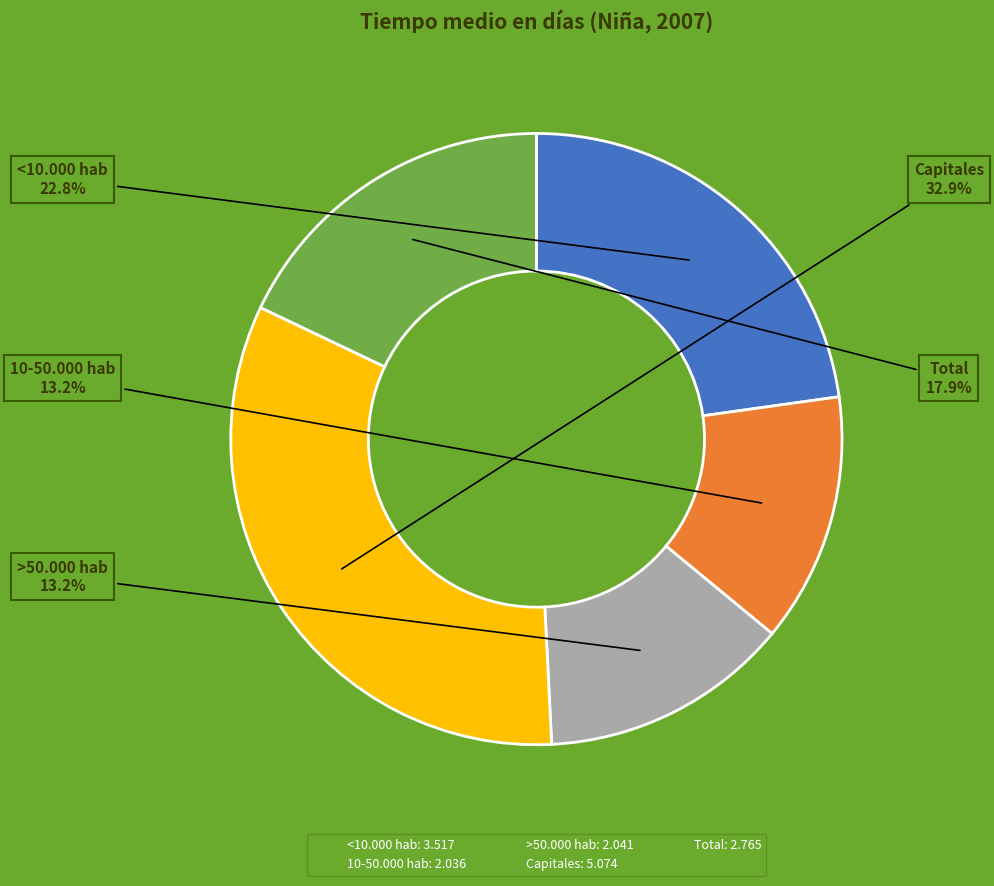

Combined, what portion of the pie is Total and <10.000 hab?

40.7%